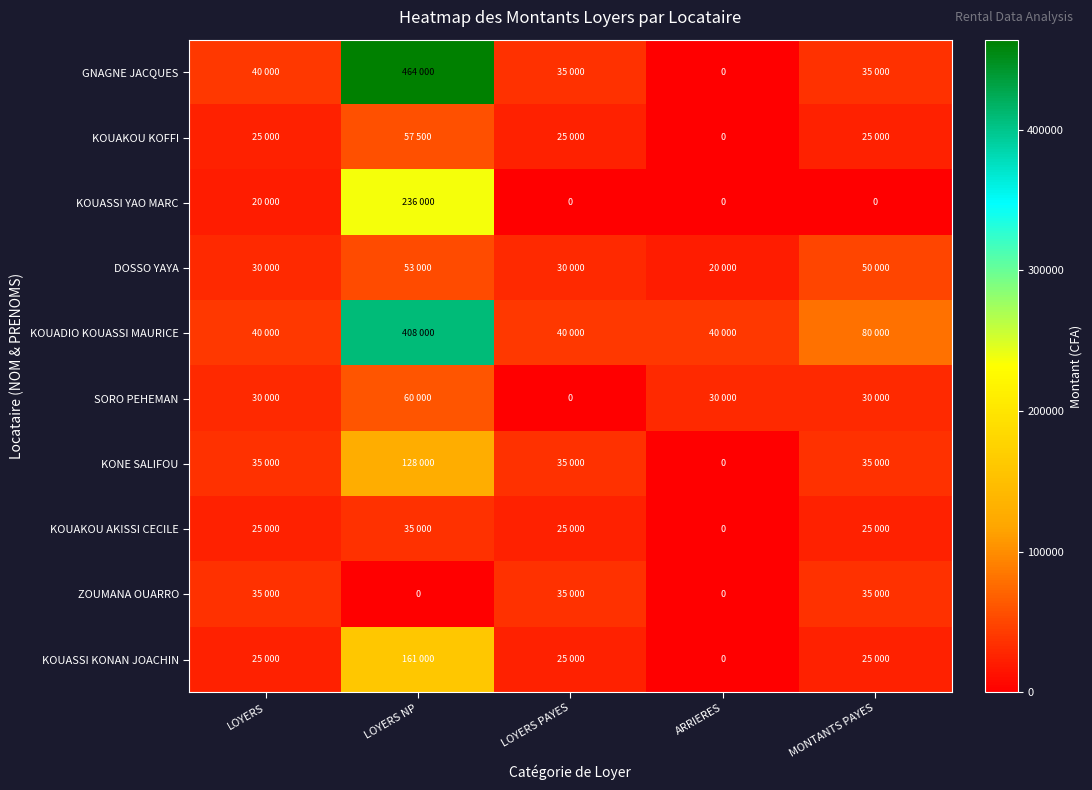

Between LOYERS NP and LOYERS PAYES, which series saw the biggest shift?

GNAGNE JACQUES